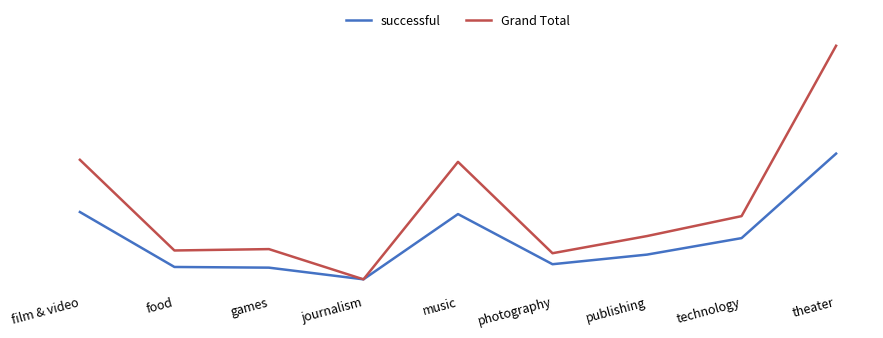

Reading left to right, what are all the values shown in this chart?

successful: 102	22	21	4	99	26	40	64	187
Grand Total: 178	46	48	4	175	42	67	96	344